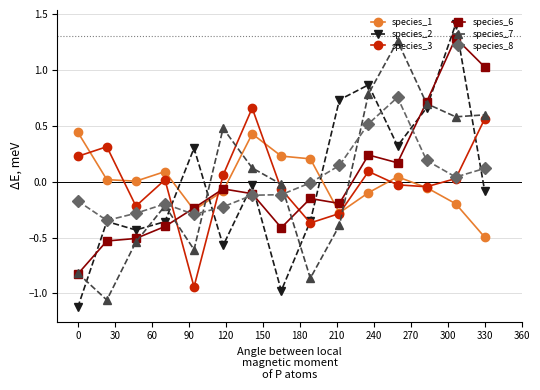

Which series has the widest spread of values?

species_2